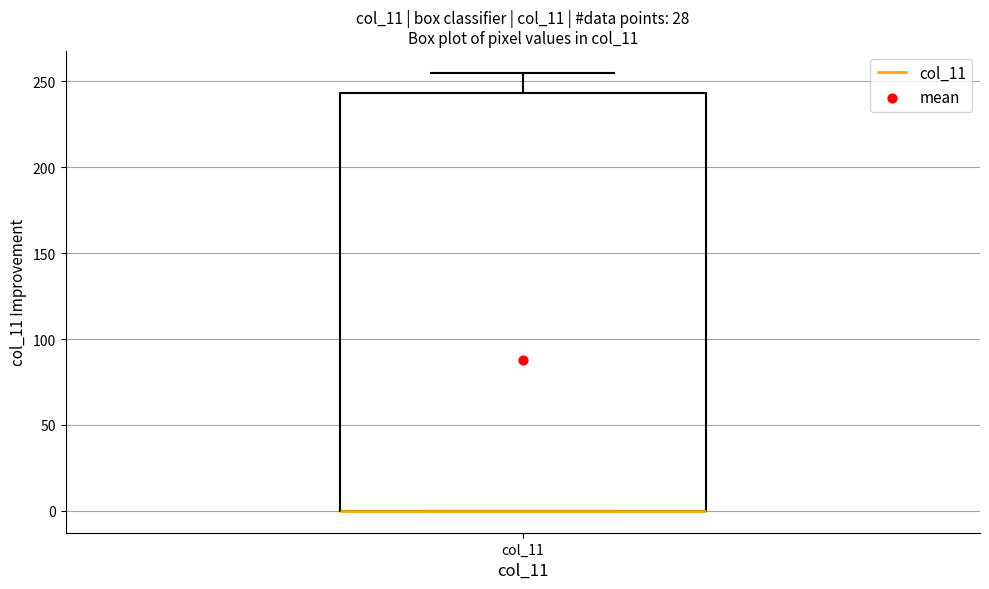

Transcribe this box plot: give where the median line is, the range the box spans, and where the two whiskers end, as read against the y-axis. The values are not printed on the chart, so give them approximately, as read against the axis.

median 0 (drawn on the box's lower edge), box 0 to 245, whiskers 0 to 255